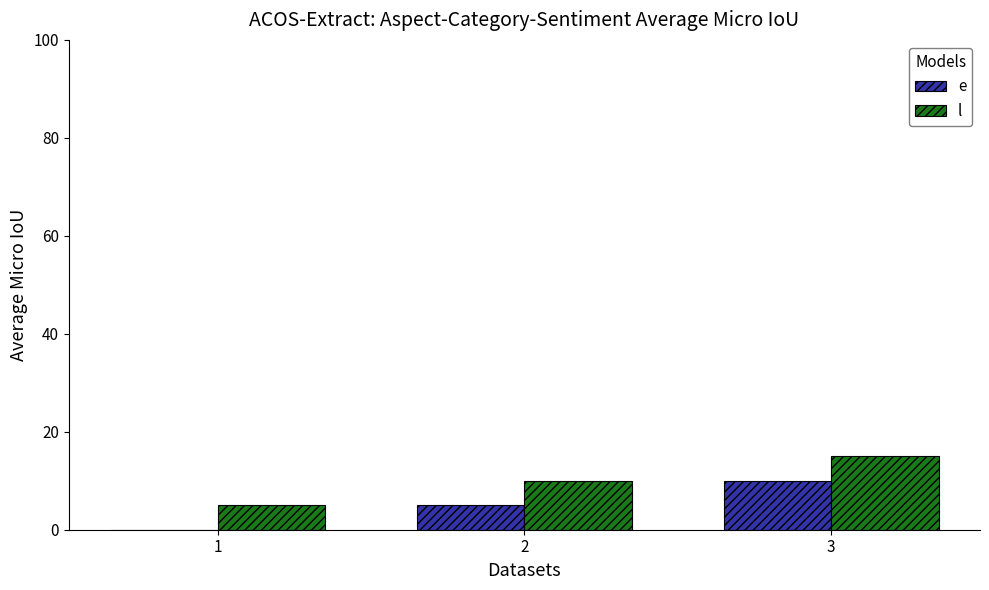

What is the average value of the l series?

10